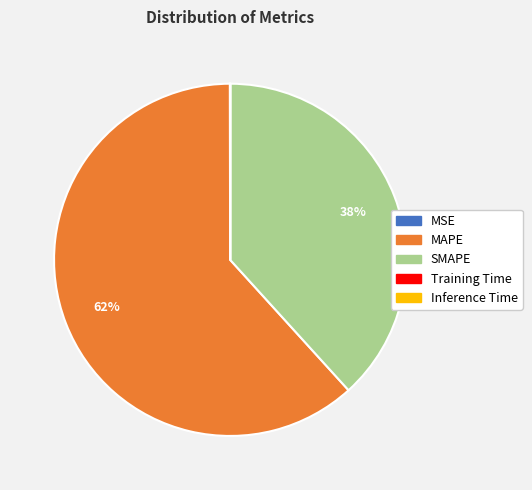

To the nearest percent, what is the difference between the largest and smallest slice percentages?

62%